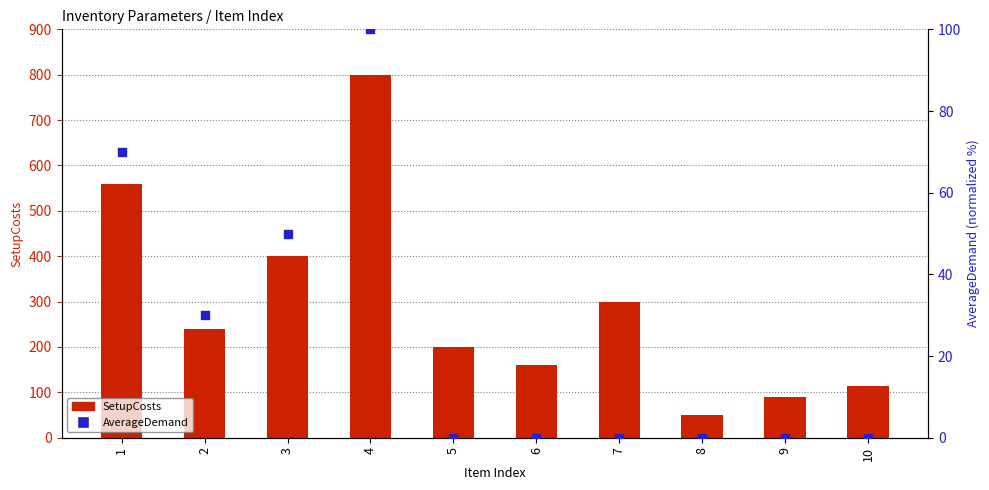

What is the total value across all series at 7?

300